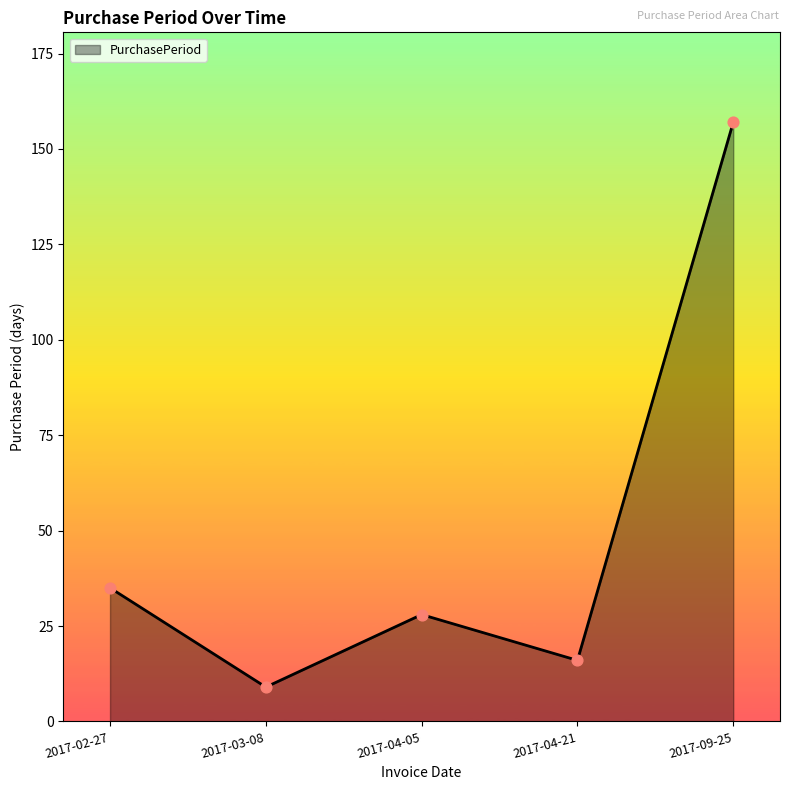

Between 2017-03-08 and 2017-09-25, which is larger?

2017-09-25